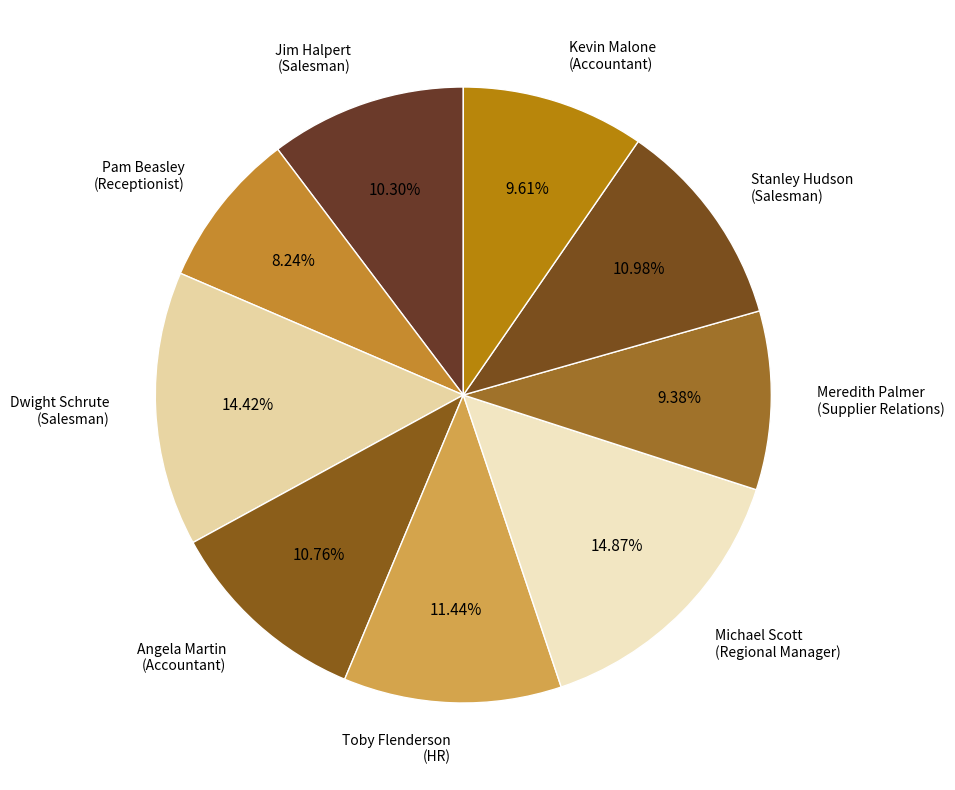

How many slices are in this pie chart?

9